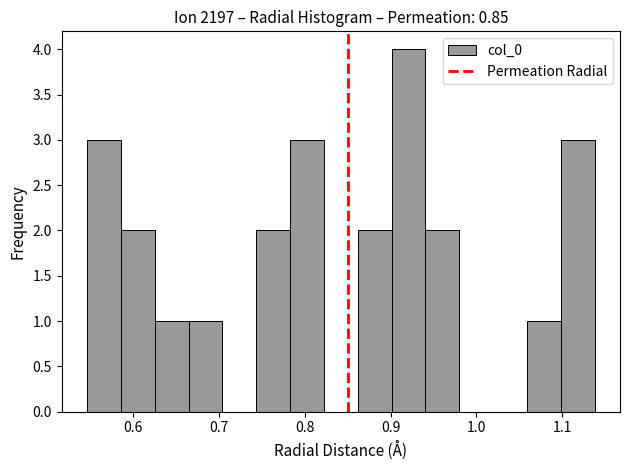

Read against the x-axis, roughly where is the centre of the tallest bar?

0.92